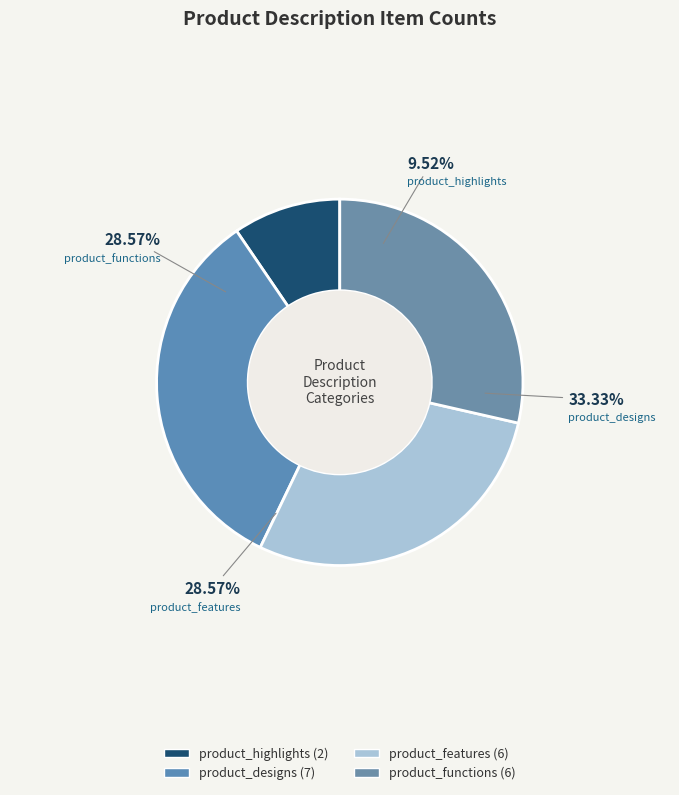

Which slice is the smallest?

product_highlights